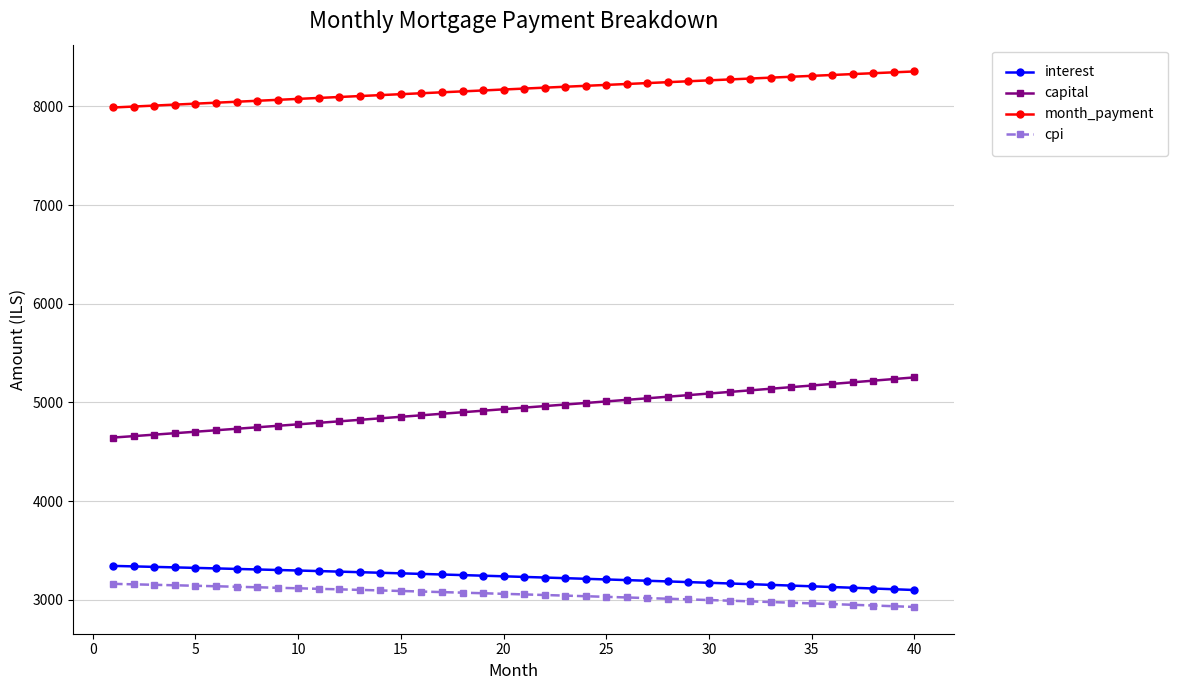

What is the greatest value displayed?

8353.5